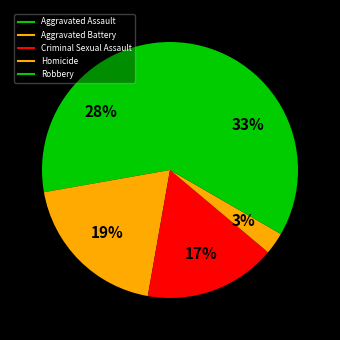

How many slices are in this pie chart?

5